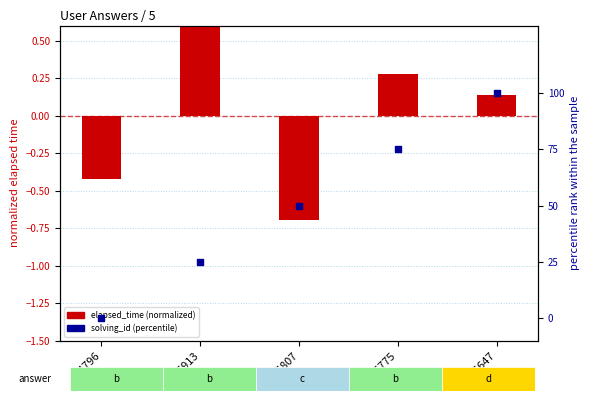

At how many categories does at least one series exceed 44?

3